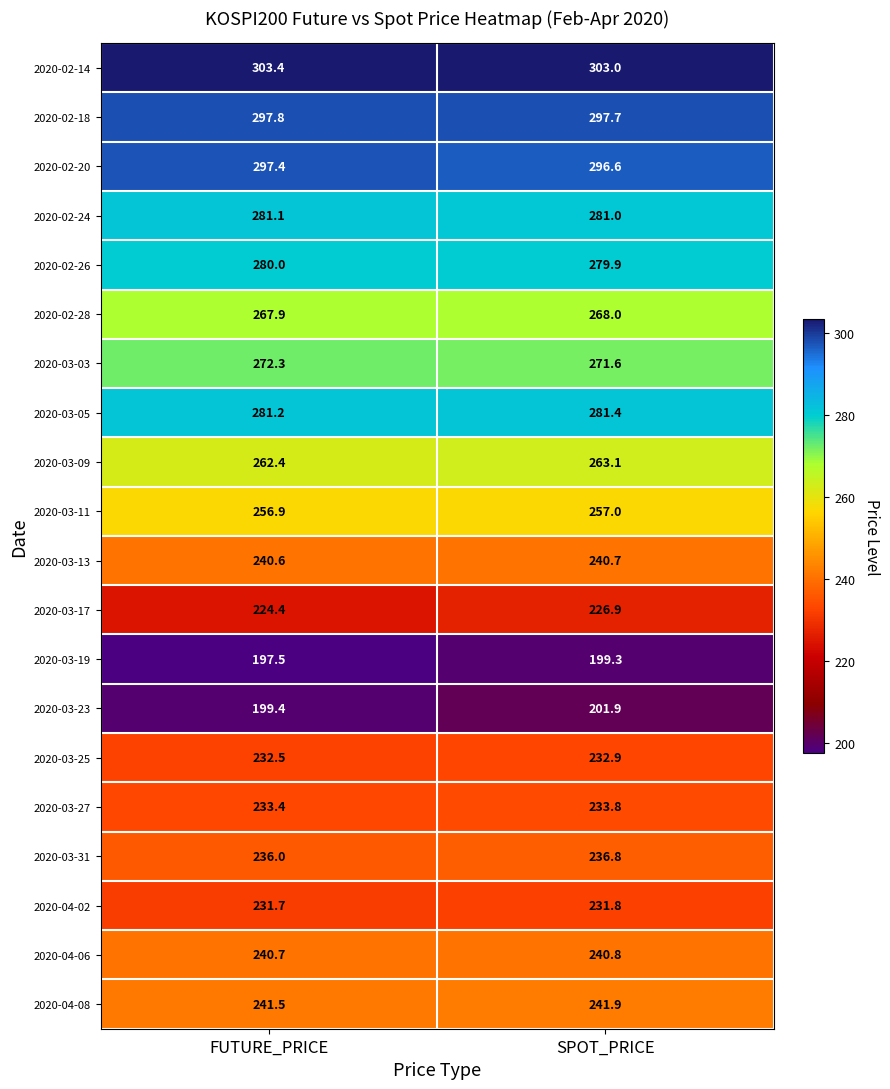

At FUTURE_PRICE, list the series in order from largest to smallest.

2020-02-14, 2020-02-18, 2020-02-20, 2020-03-05, 2020-02-24, 2020-02-26, 2020-03-03, 2020-02-28, 2020-03-09, 2020-03-11, 2020-04-08, 2020-04-06, 2020-03-13, 2020-03-31, 2020-03-27, 2020-03-25, 2020-04-02, 2020-03-17, 2020-03-23, 2020-03-19